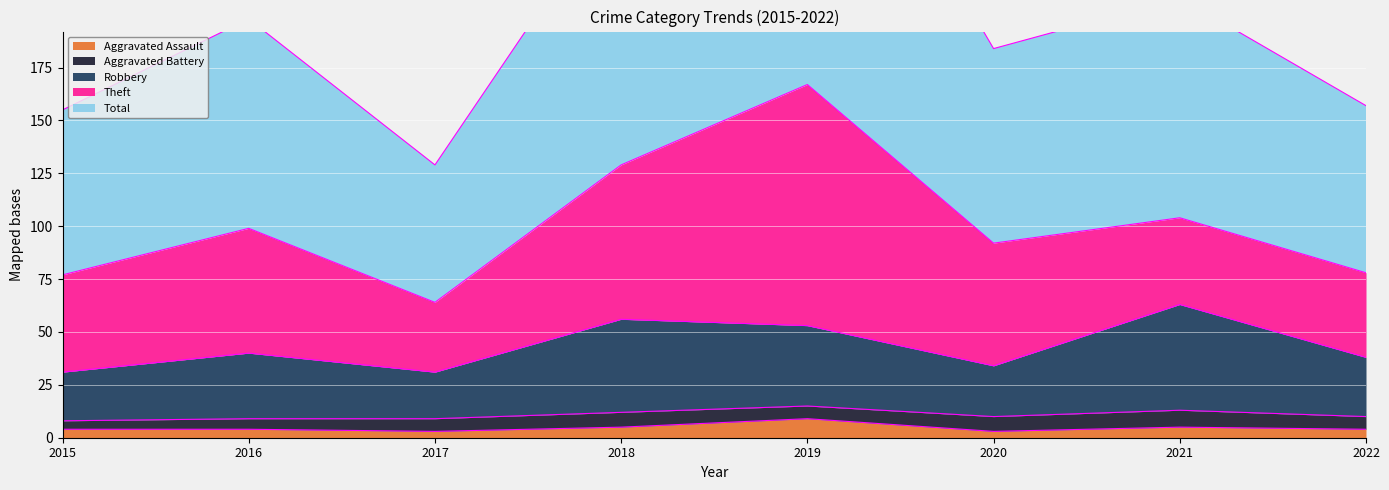

At which label does Aggravated Assault reach its peak?

2019